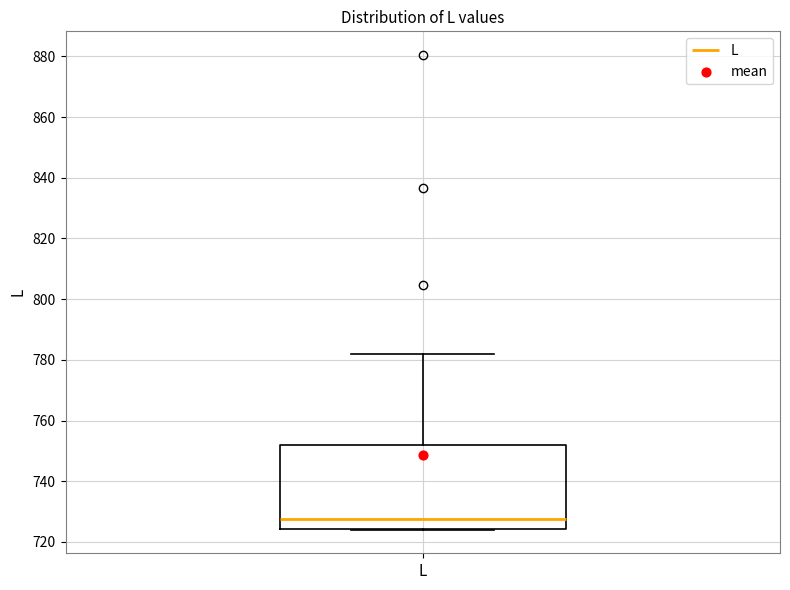

Read this box plot against the y-axis: the position of the median line, the range covered by the box, and the ends of both whiskers. The values are not printed on the chart, so give them approximately, as read against the axis.

median 728, box 724 to 752, whiskers 724 to 782